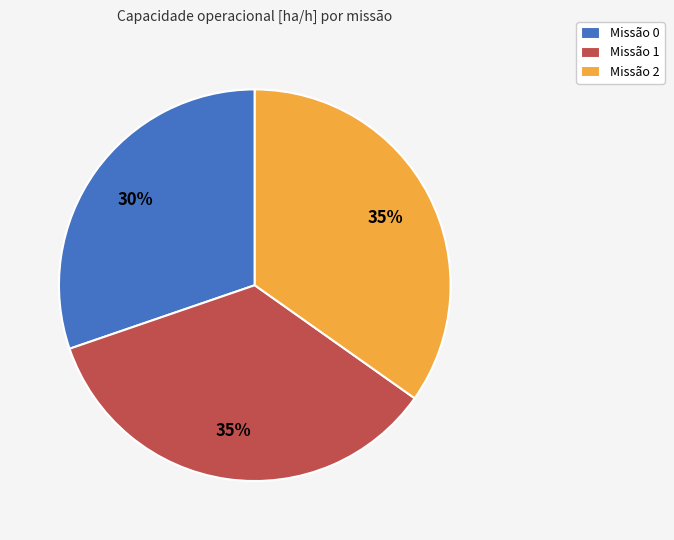

True or false: Missão 2 accounts for 29% of the total.

False